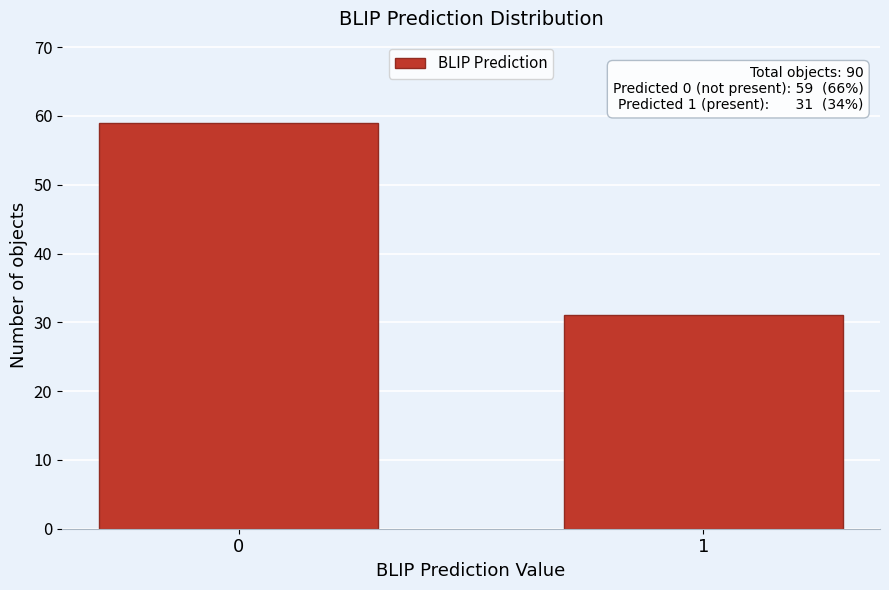

Reading left to right, extract all data points from this chart.

59	31